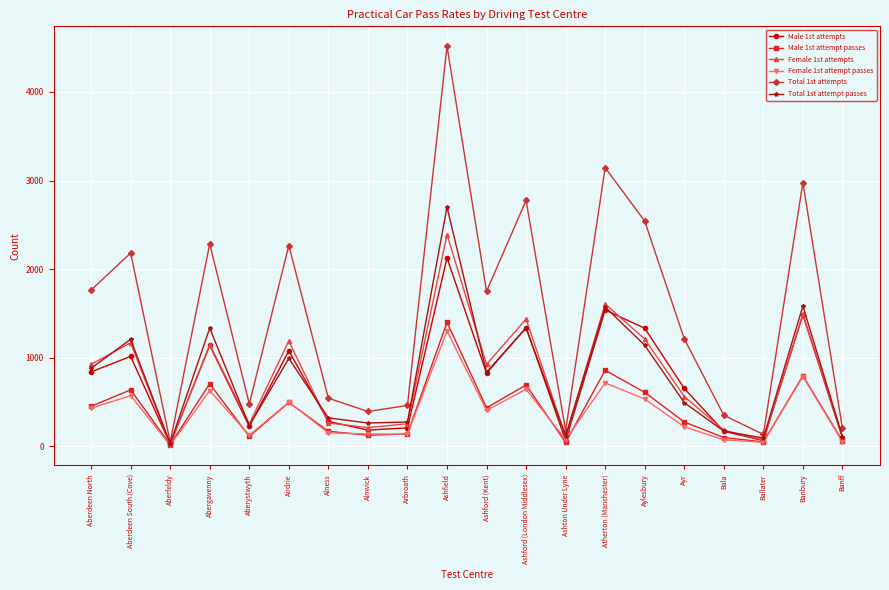

What is the label of the 2nd point from the left?

Aberdeen South (Cove)